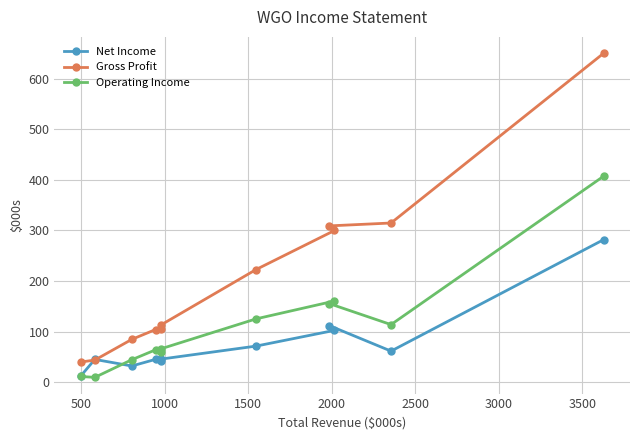

Which series has the largest range (max minus min)?

Gross Profit